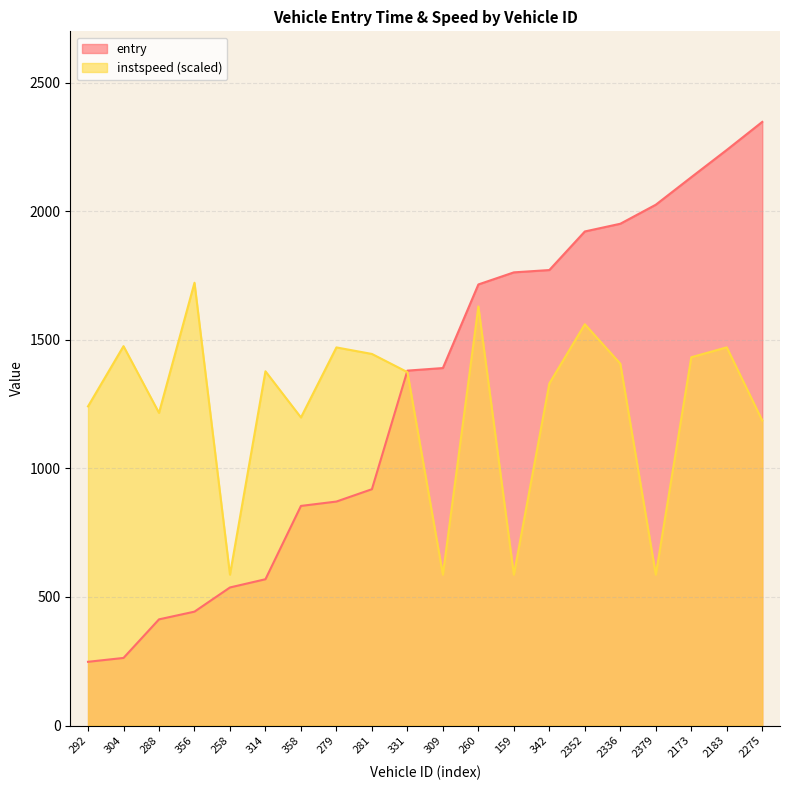

Which series has the largest total across all categories?

entry